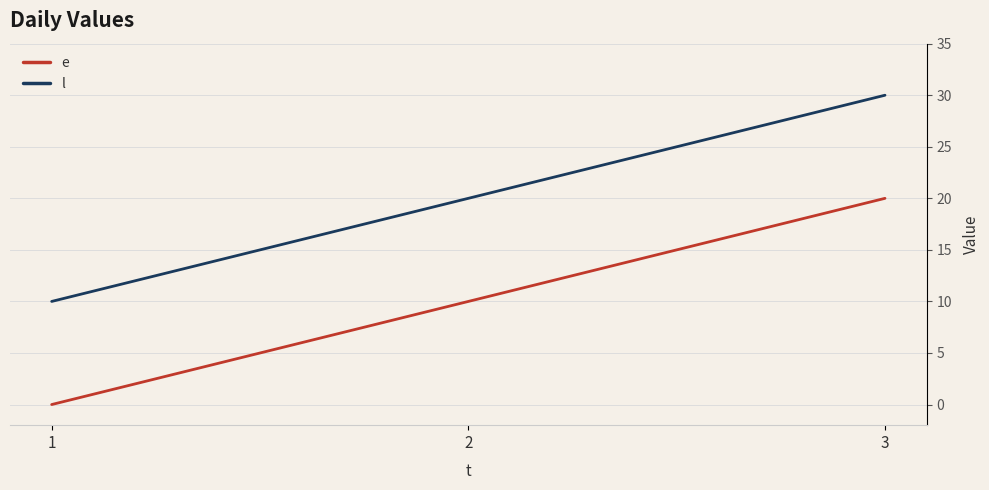

What is the total value across all series at 3?

50